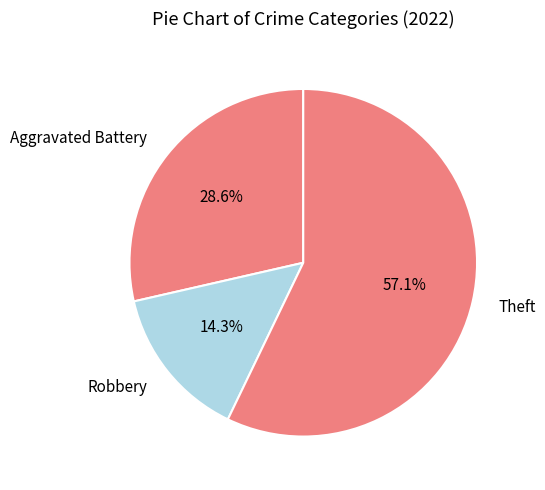

Count the number of slices in the pie.

3